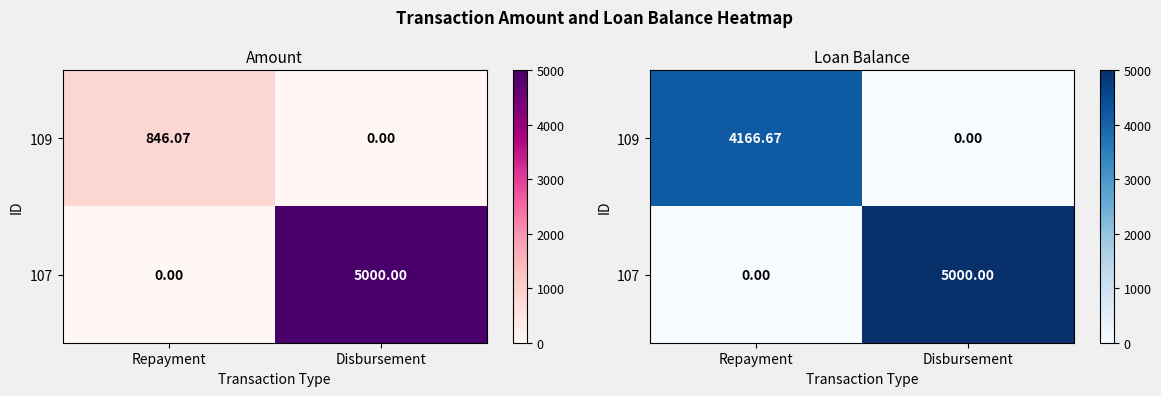

How many data points in 109 are above 4166?

1